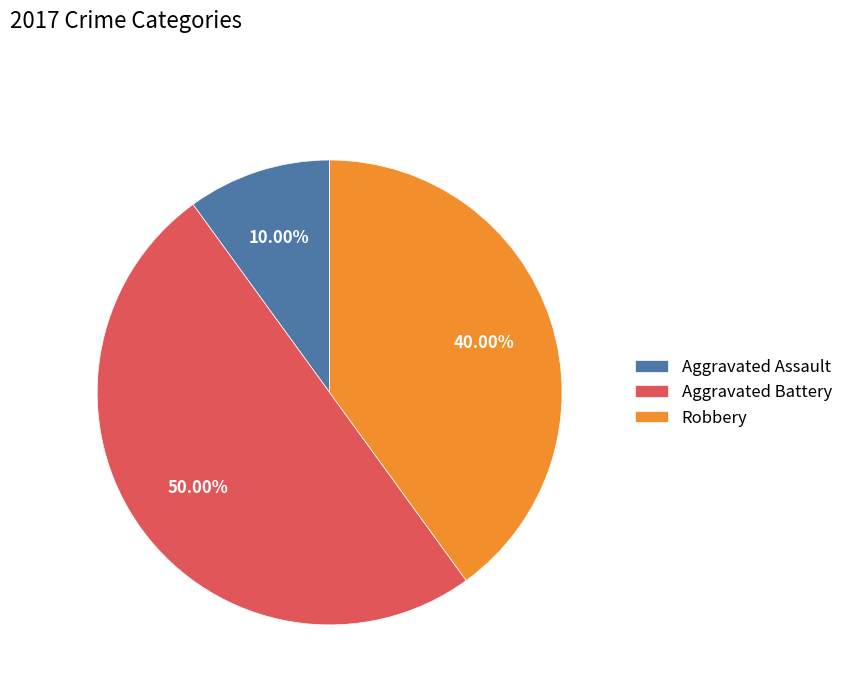

The Robbery slice represents 46% of the pie. True or false?

False